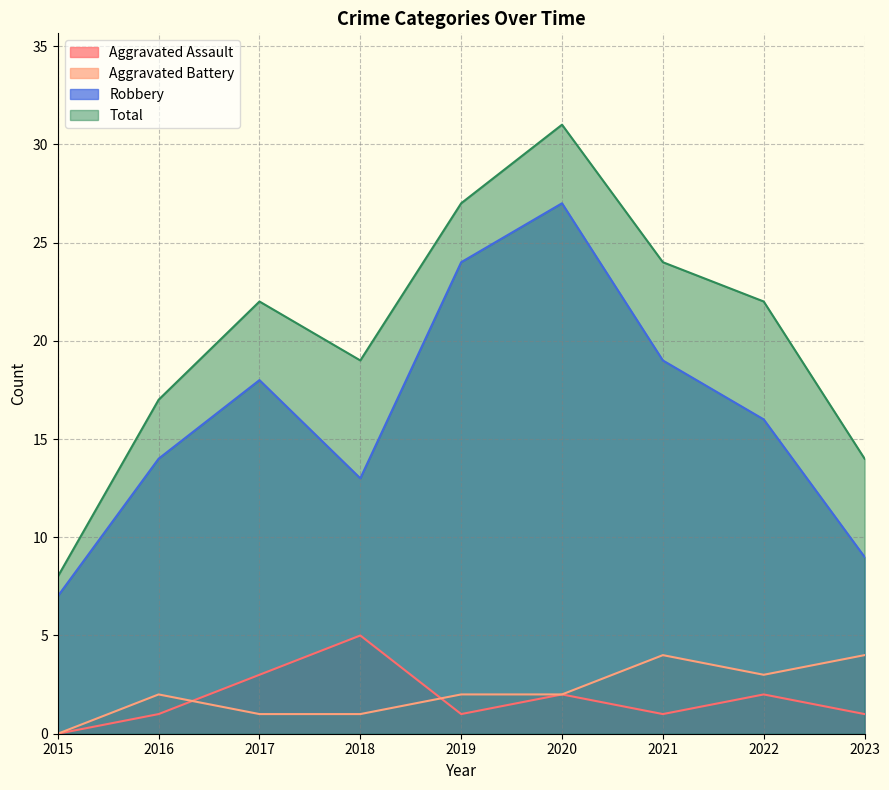

Which series has the largest total across all categories?

Total